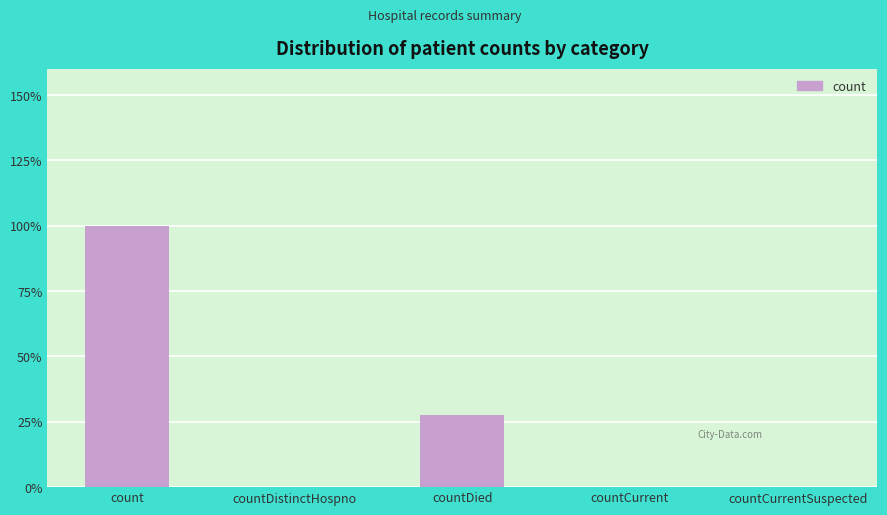

Are the bars horizontal?

No